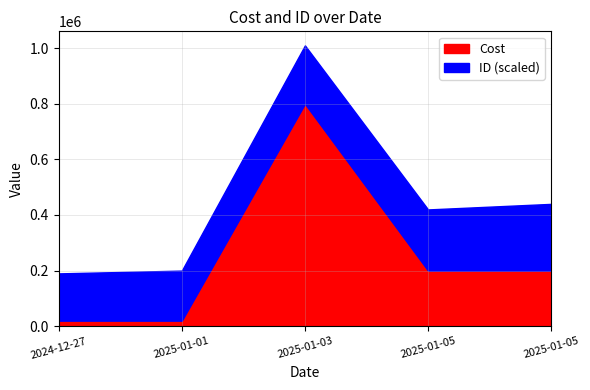

True or false: ID has more than 0 points higher than both neighbors.

False